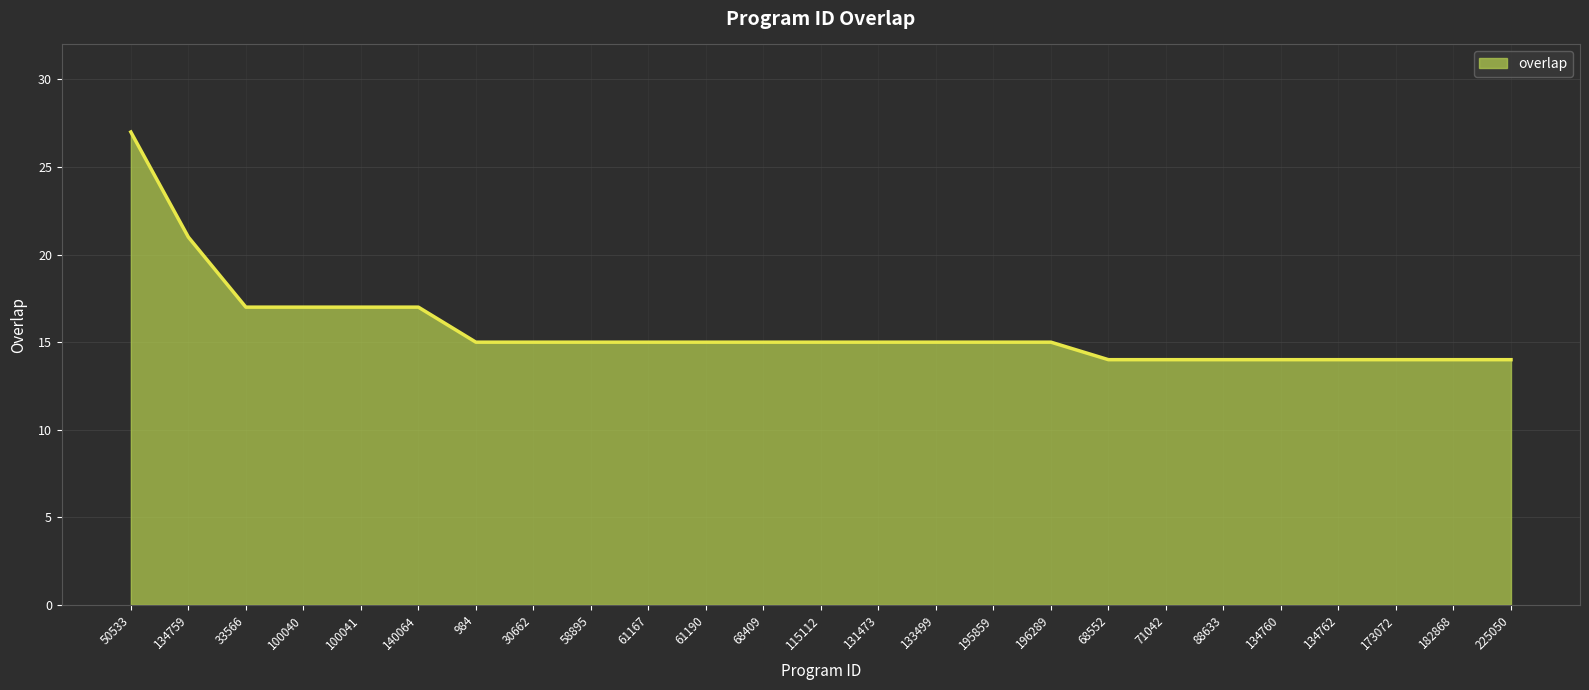

Where is the data nearest to the value 20?

134759